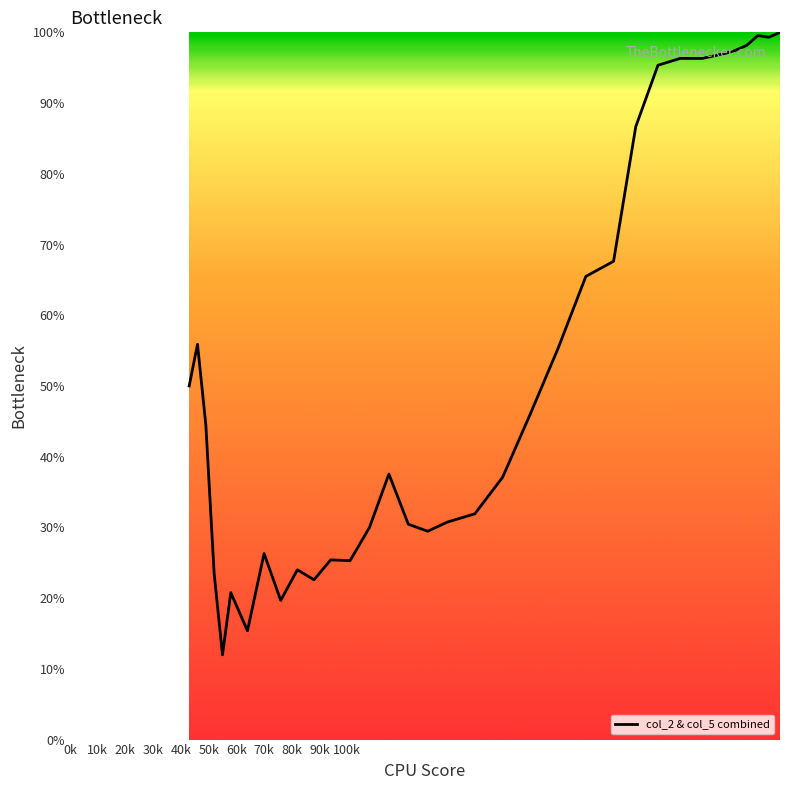

What is the greatest value displayed?

100.0